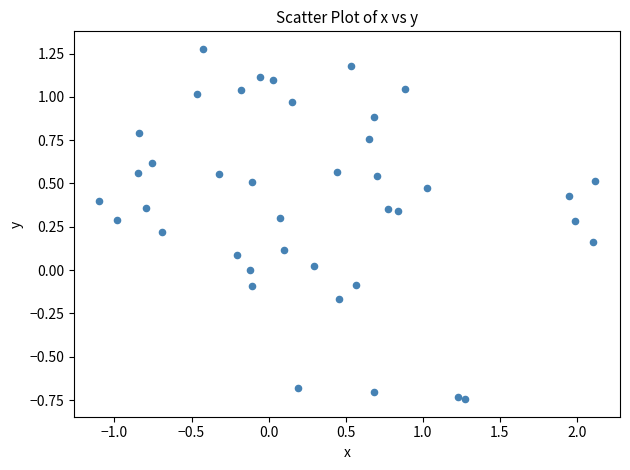

What is the range of Y values (max minus min)?

2.0